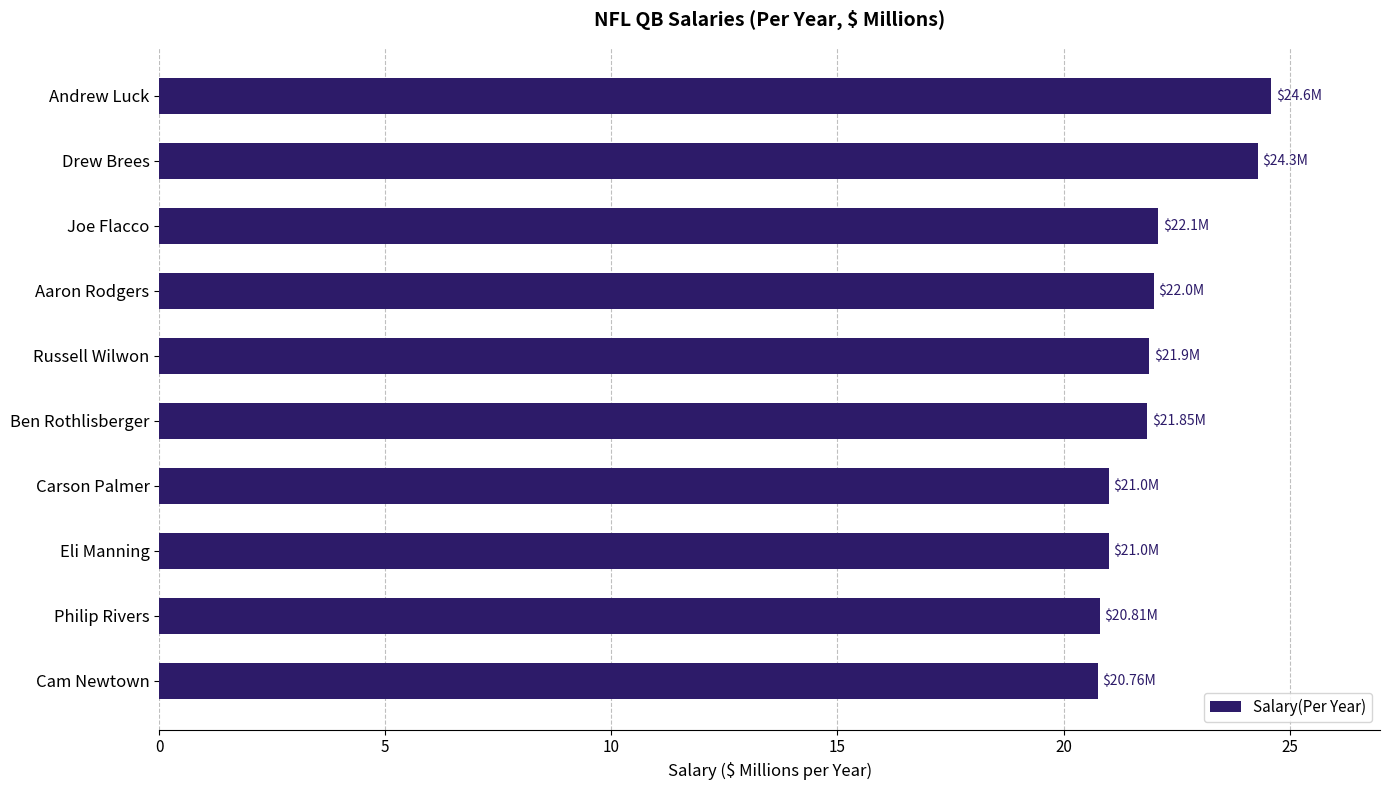

What is the sum of all values?

220.3